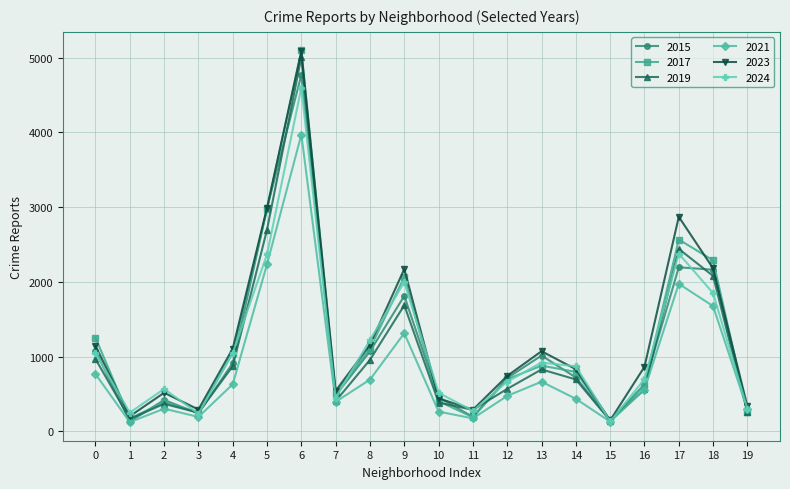

Is it true that 2023 equals 1144 at 0?

True